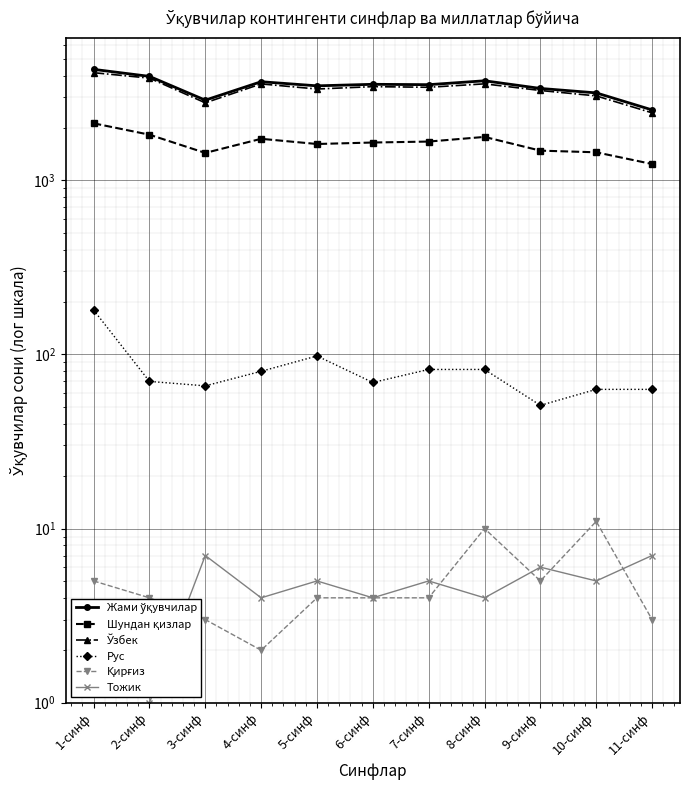

At which category does the chart reach its peak across all series?

1-синф